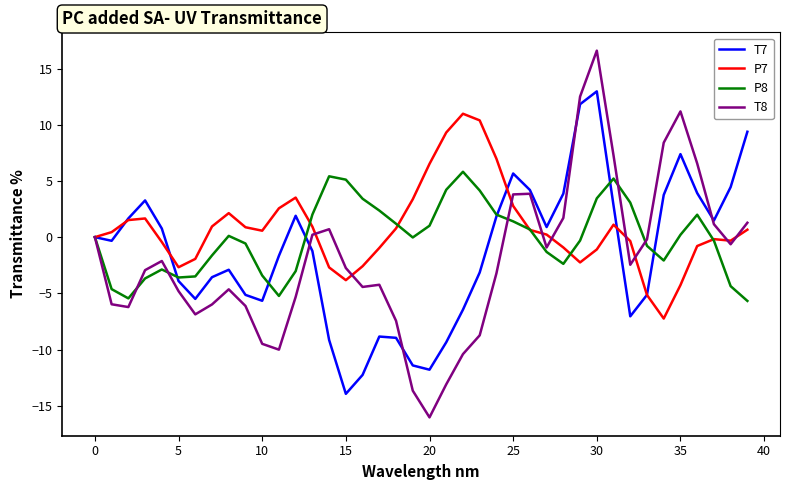

How many lines are shown in the chart?

4